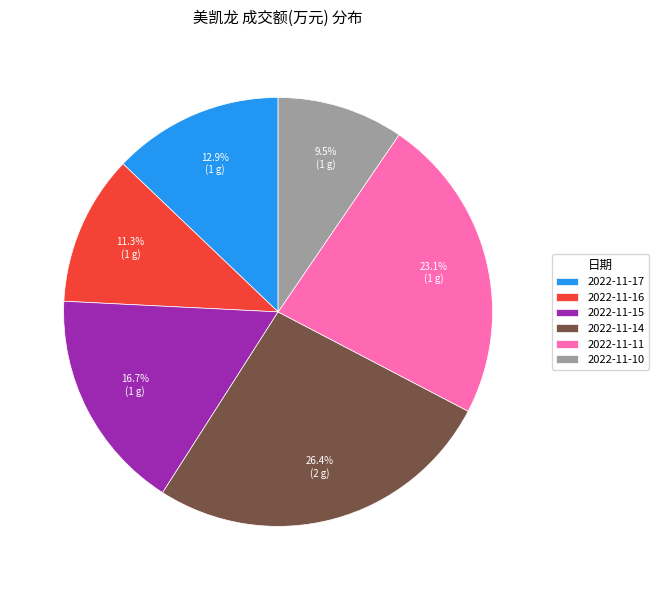

What percentage is the 2022-11-16 slice, to the nearest percent?

11%